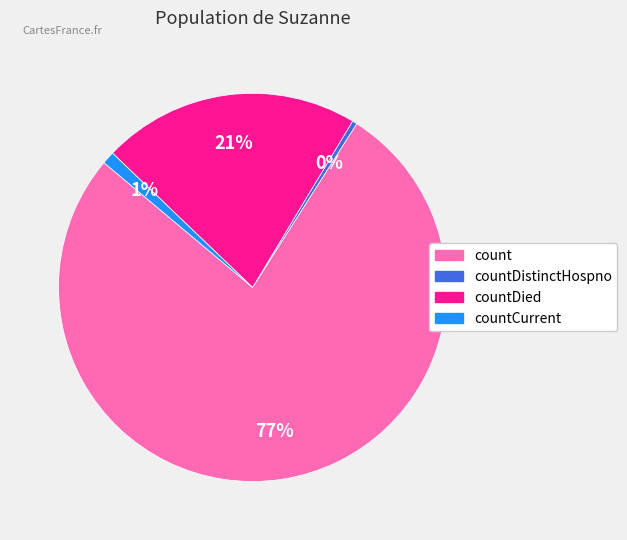

How many slices are in this pie chart?

4